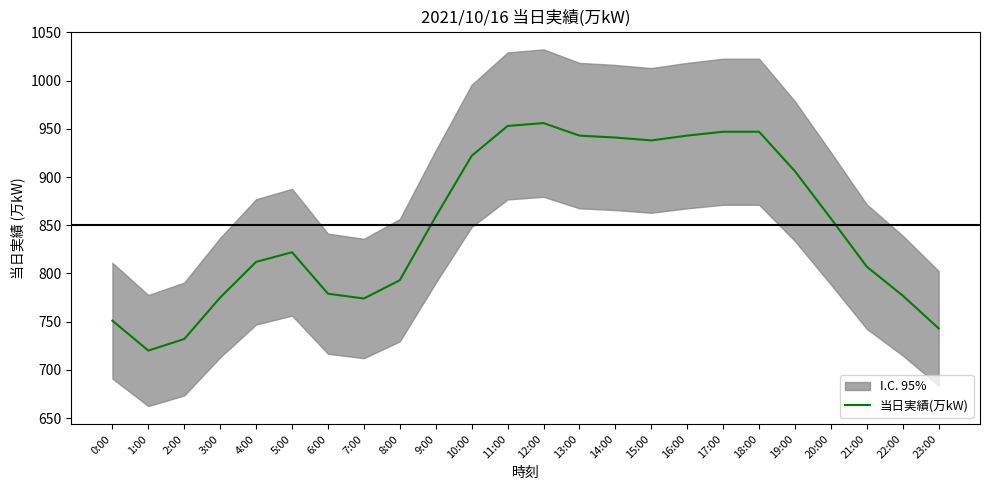

What is the ratio of the value at 16:00 to the value at 21:00?

1.2